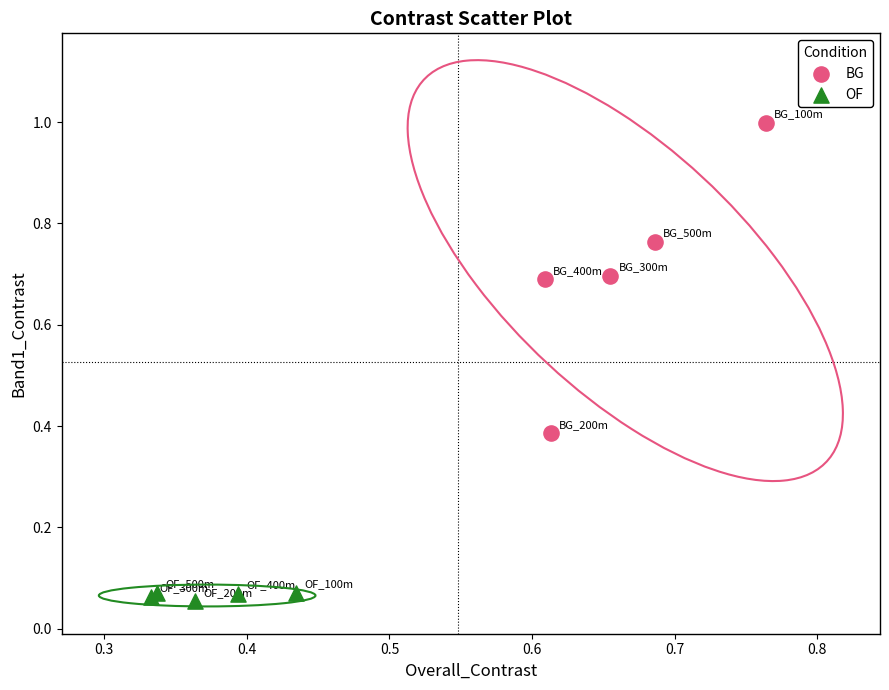

Which series has the widest spread of Y values?

BG